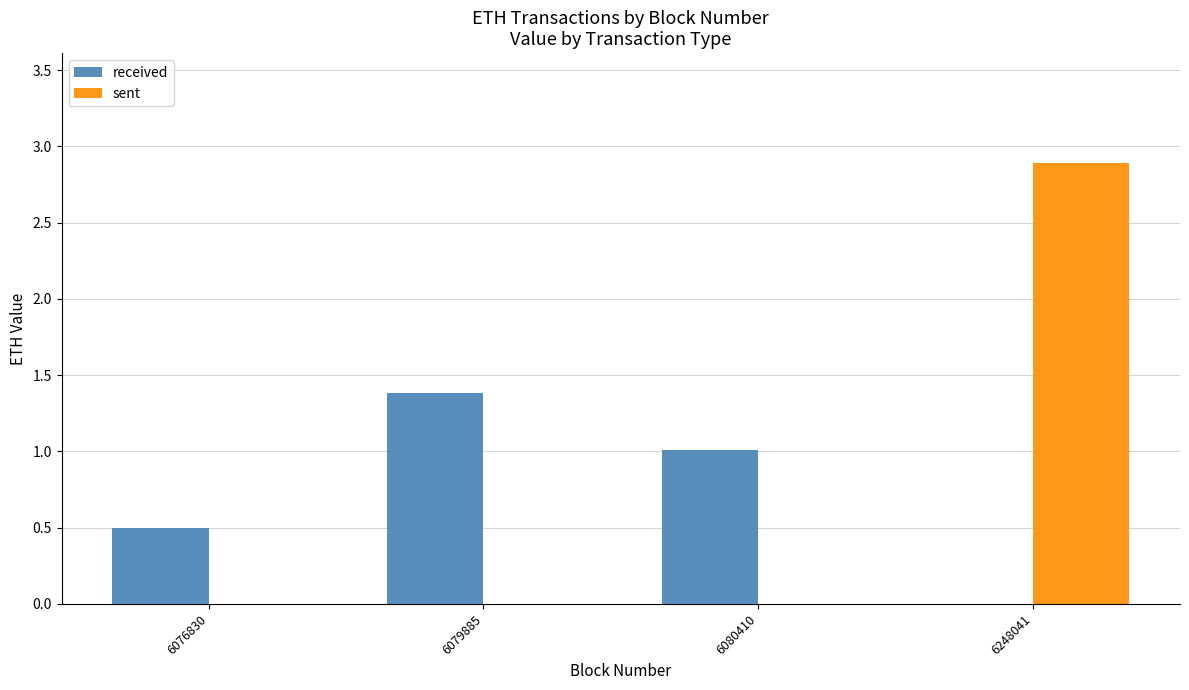

Reading left to right, list all the values displayed in this chart.

received: 0.5	1.4	1.0	0.0
sent: 0.0	0.0	0.0	2.9